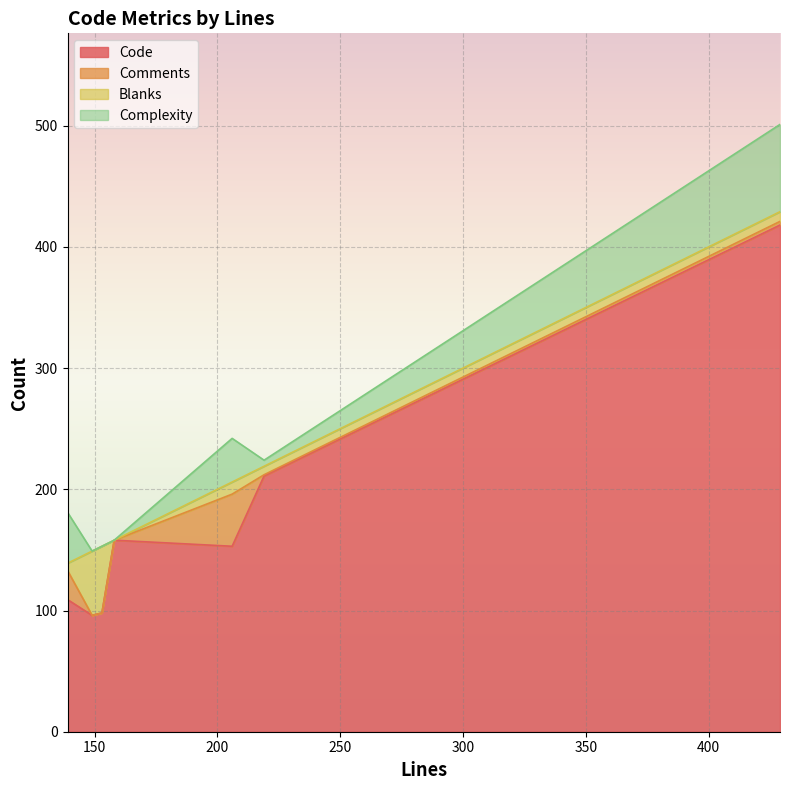

Reading left to right, list all the values displayed in this chart.

Code: 158=158	149=96	153=98	206=153	429=418	139=109	219=211
Comments: 158=0	149=0	153=0	206=43	429=3	139=24	219=1
Blanks: 158=0	149=53	153=55	206=10	429=8	139=6	219=7
Complexity: 158=0	149=0	153=0	206=36	429=72	139=42	219=5